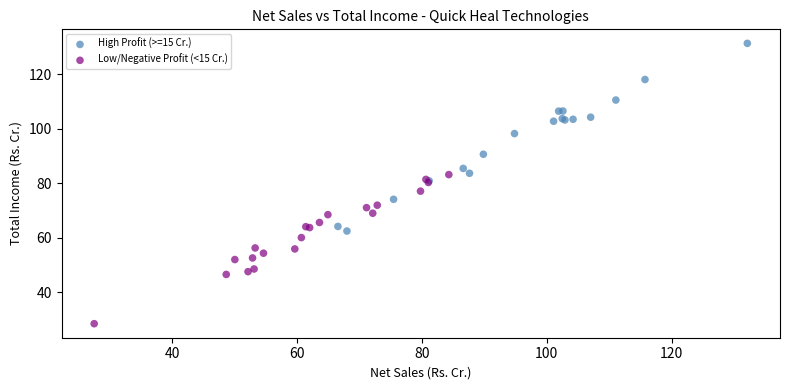

Which series reaches the maximum Y coordinate?

High Profit (>=15 Cr.)